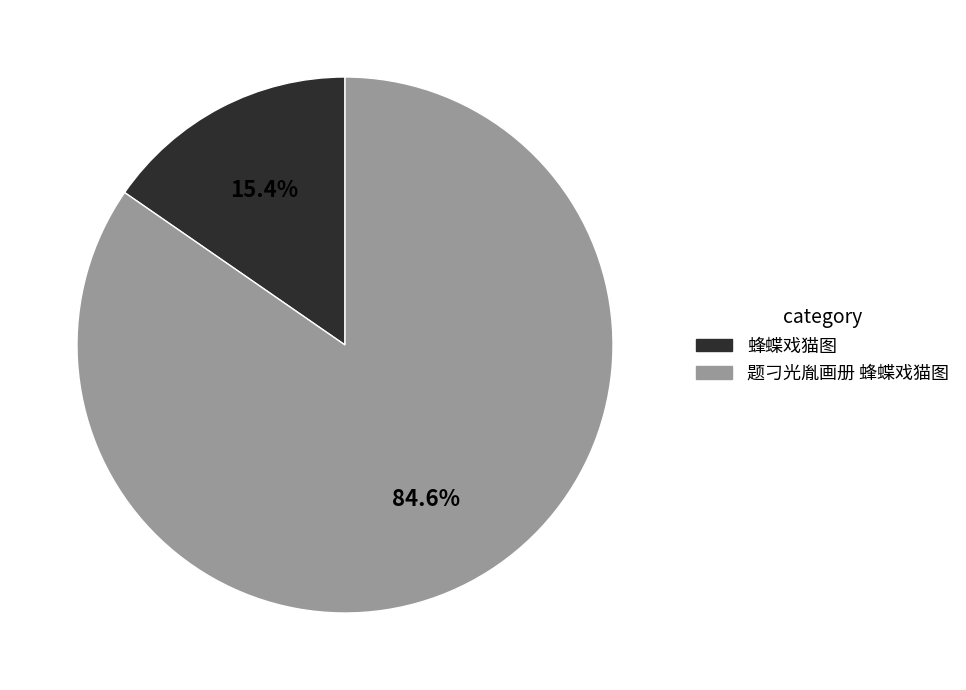

Do 蜂蝶戏猫图 and 题刁光胤画册 蜂蝶戏猫图 together represent more than half of the pie?

Yes